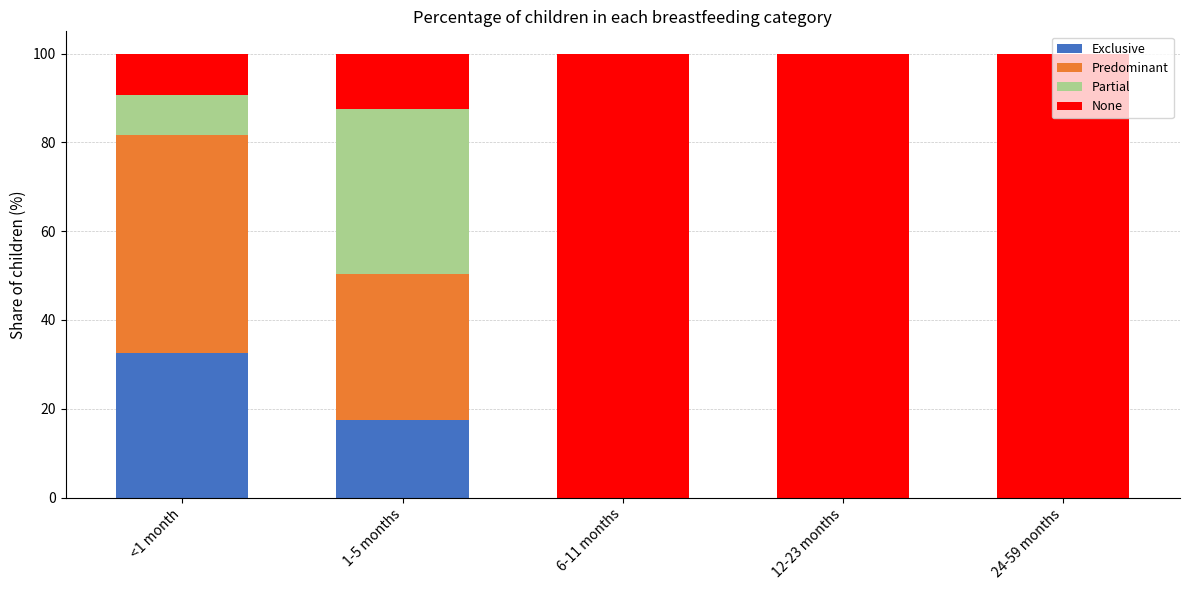

What is the total value across all series at <1 month?

100.0